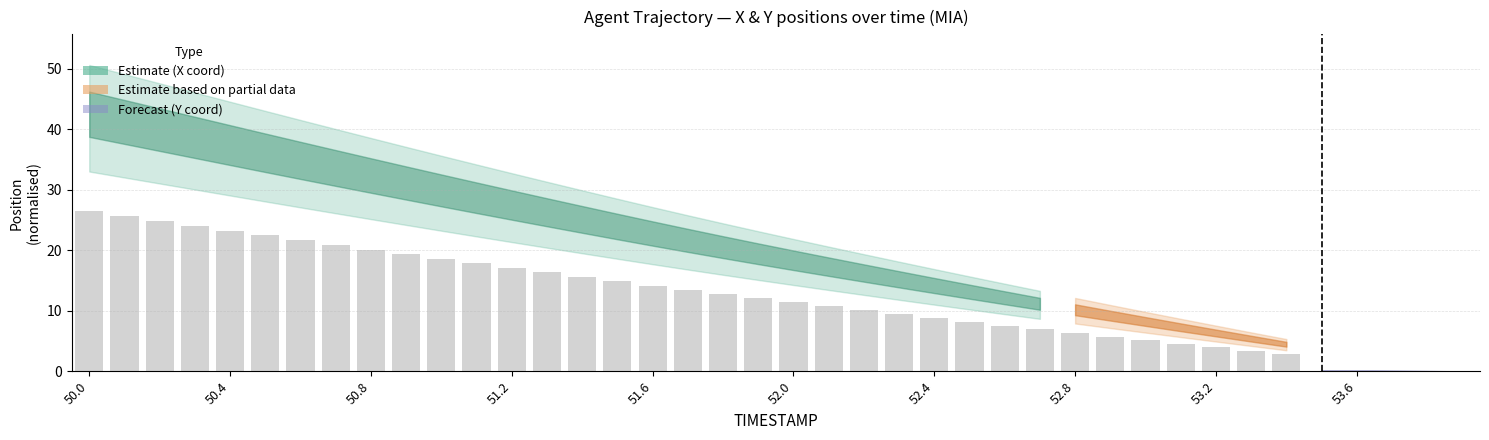

What is the sum of all values?

486.6